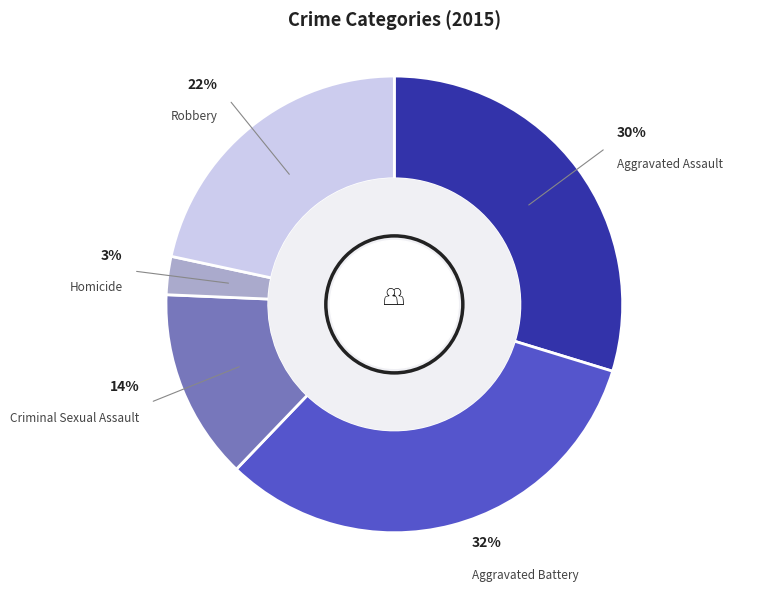

To the nearest percent, what is the average slice percentage?

20%